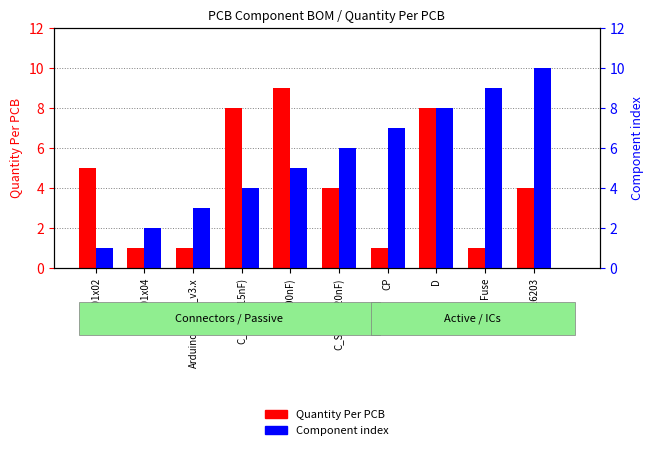

What is the difference between the highest and lowest values at Conn_01x02?

4